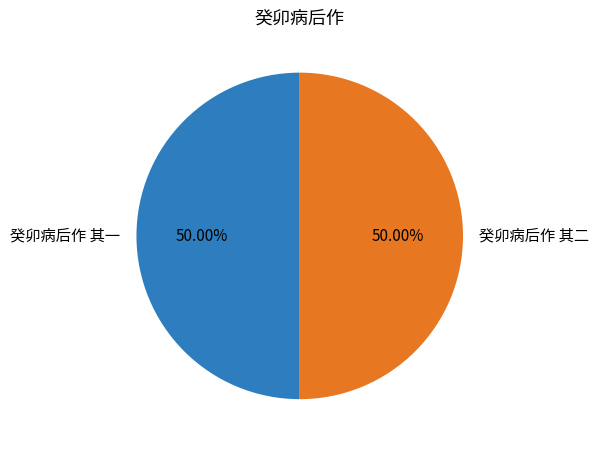

What is the ratio of the value at 癸卯病后作 其一 to the value at 癸卯病后作 其二?

1.0